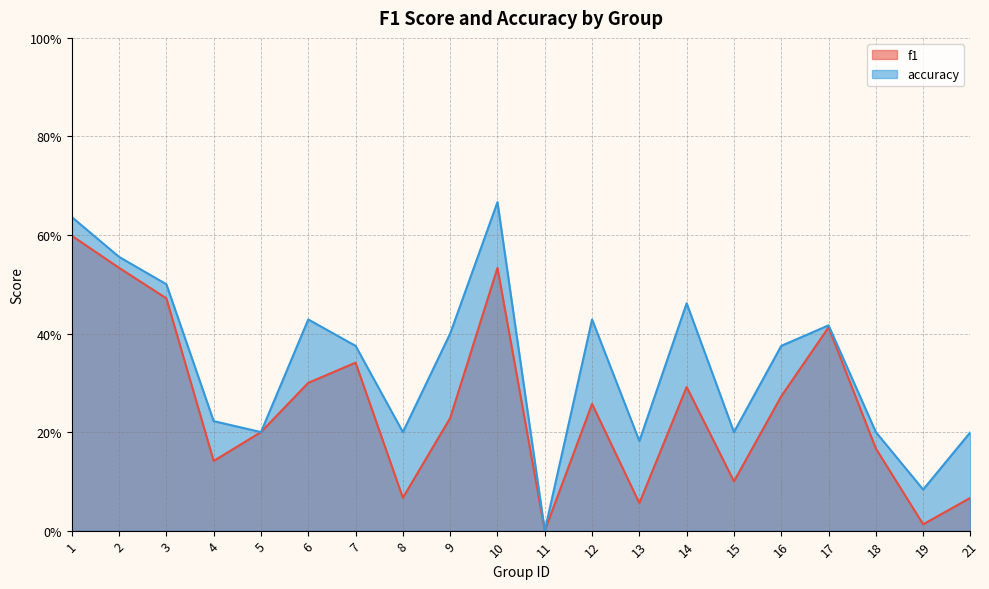

True or false: f1 and accuracy intersect in this chart.

False